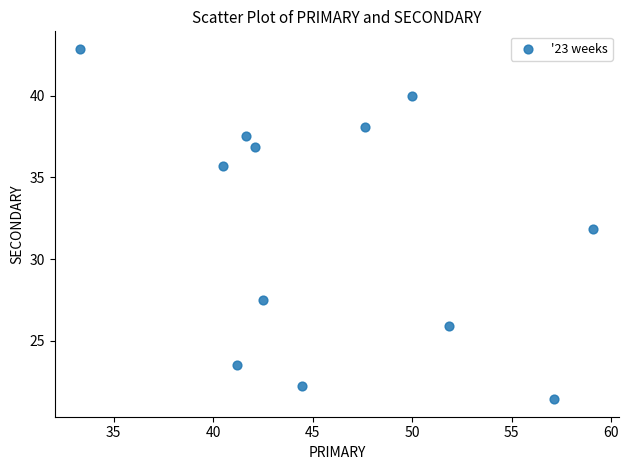

What is the average X value?

46.0